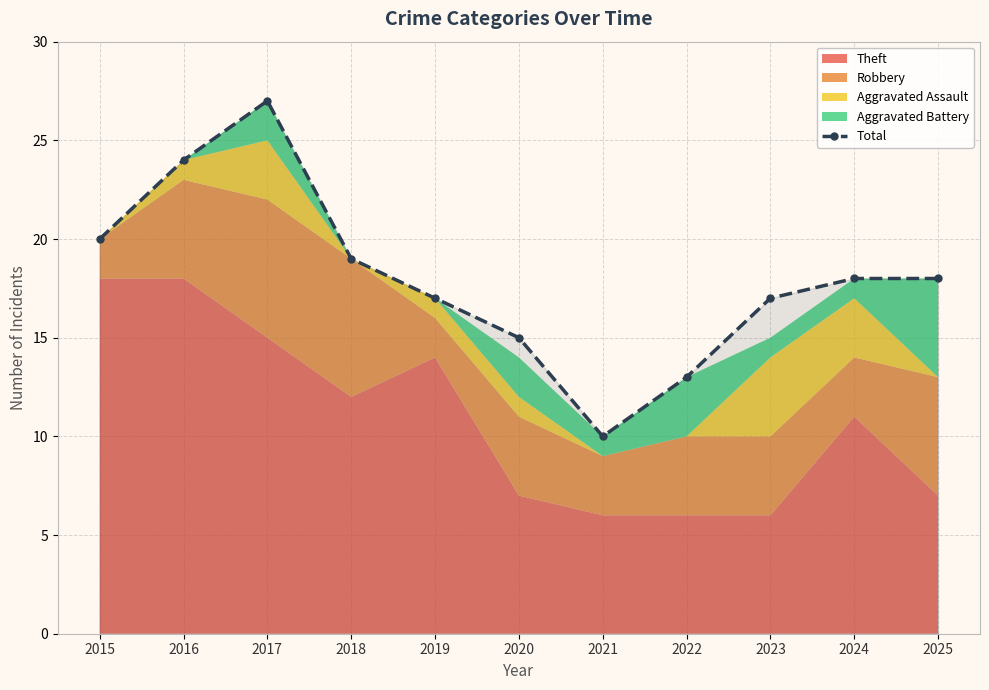

How many points are higher than both their immediate neighbors (excluding endpoints)?

1